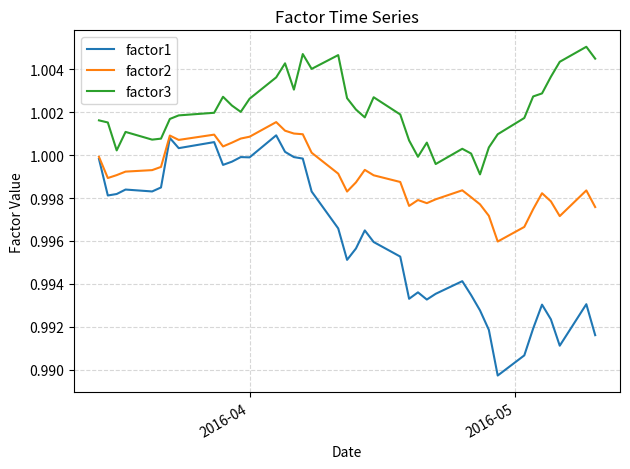

True or false: factor1 and factor3 cross at least once.

False